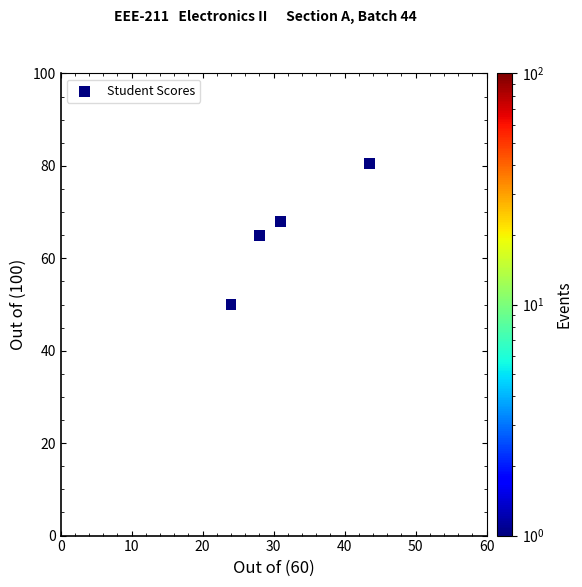

What is the range of X values (max minus min)?

19.5